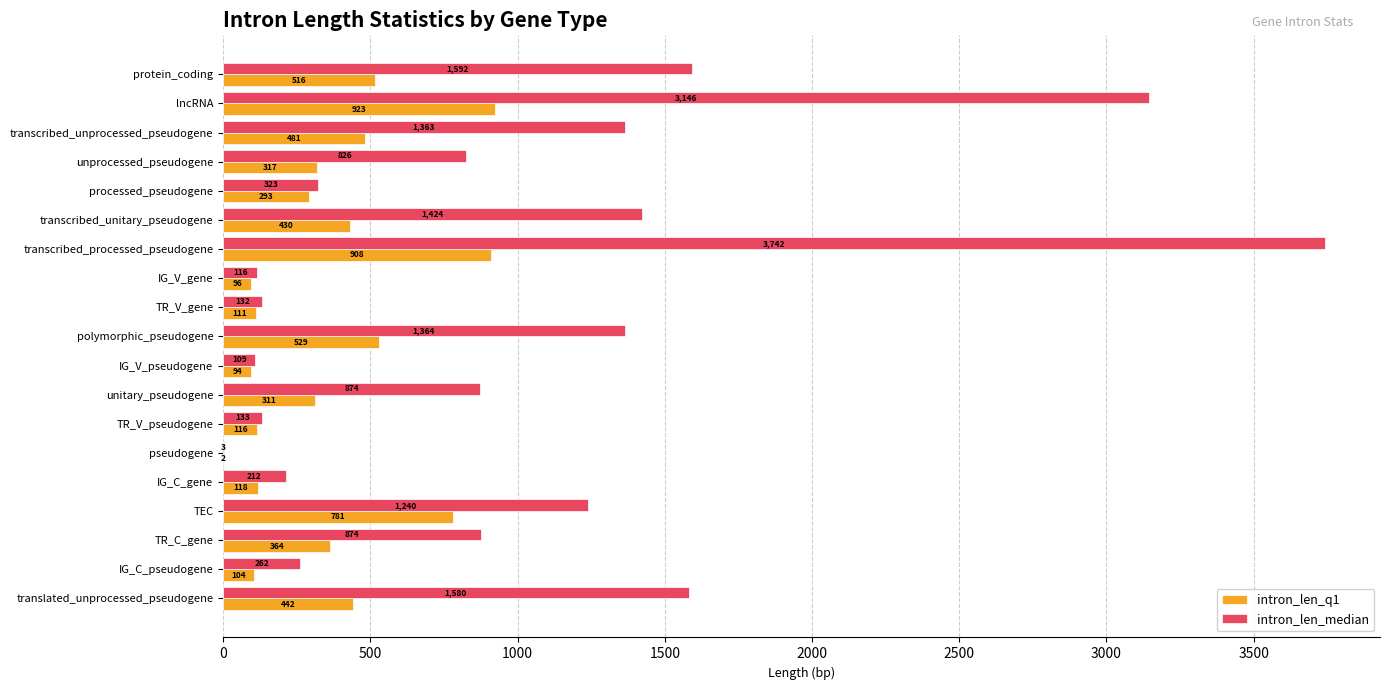

The value of intron_len_q1 at TR_V_pseudogene is 115.5. True or false?

True